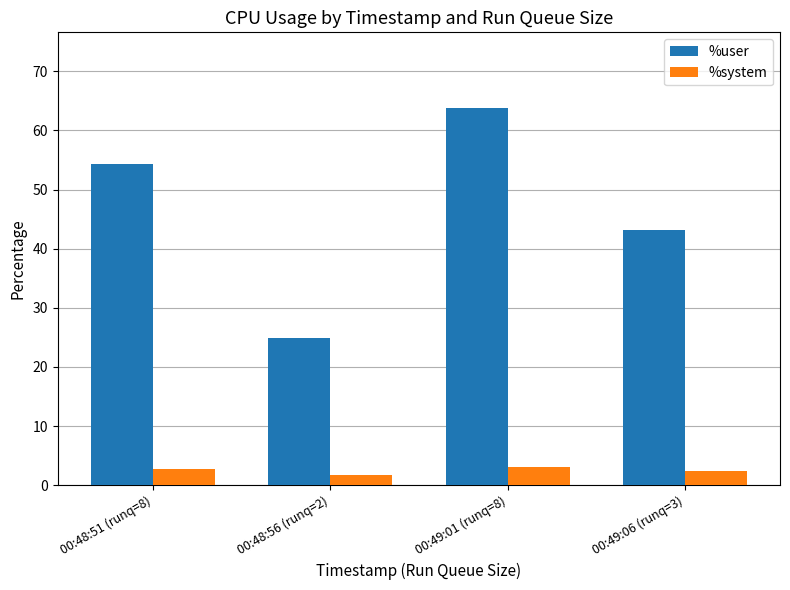

What value does the %user series have at 00:49:01 (runq=8)?

63.8